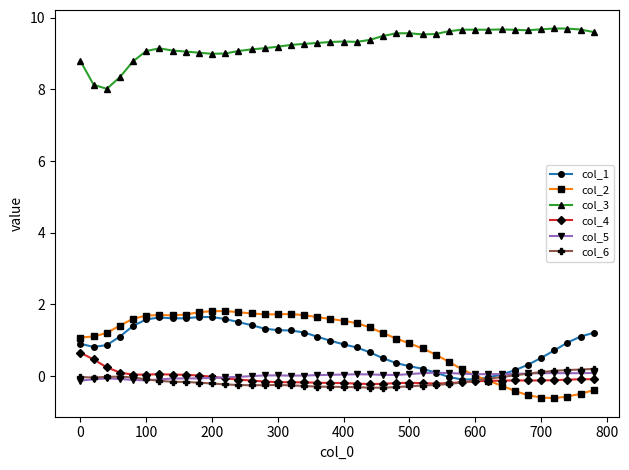

How many categories are shown in the chart?

40